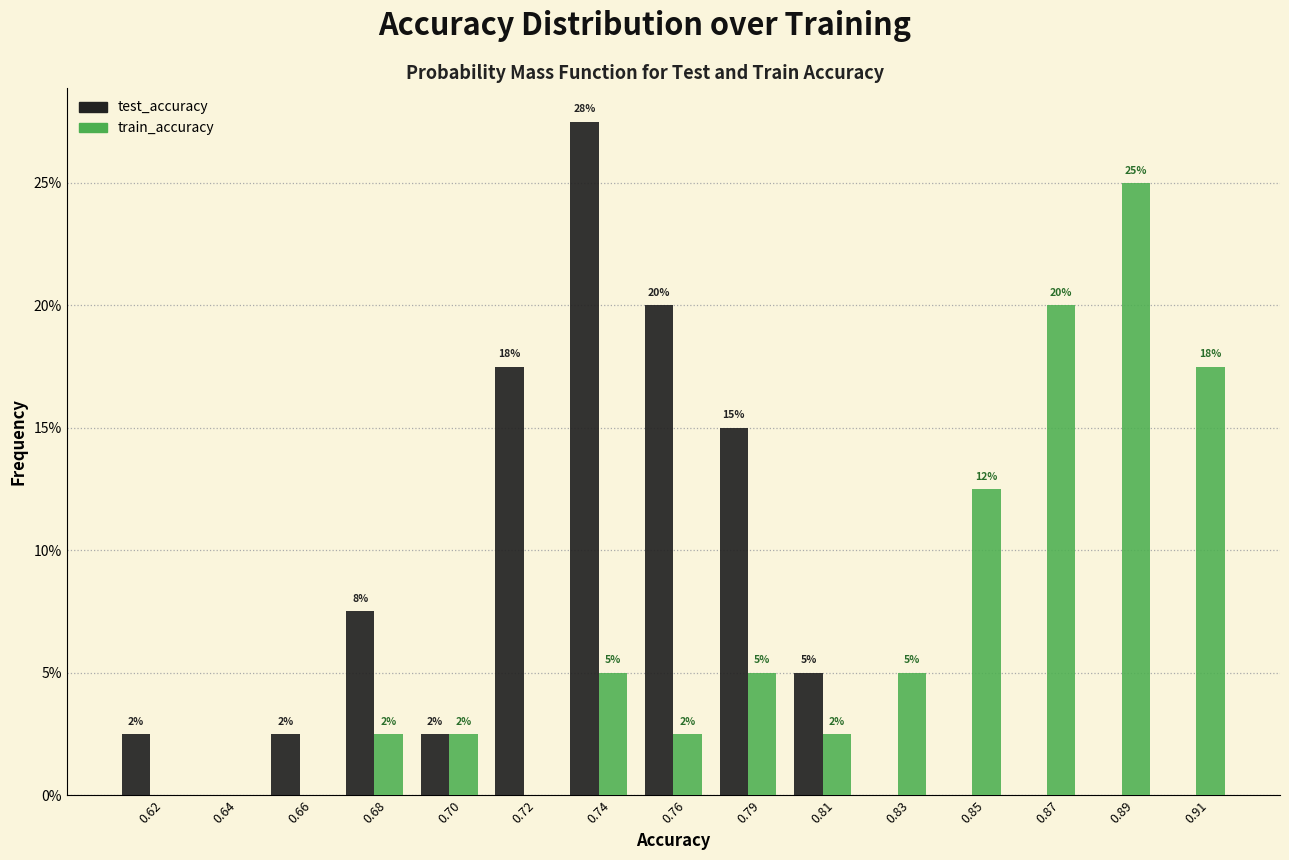

What are all the series names shown in the legend?

test_accuracy, train_accuracy